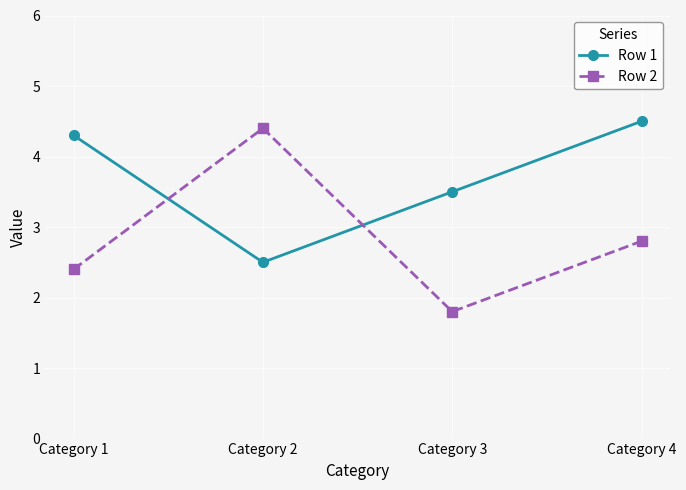

Which series has the widest spread of values?

Row 2